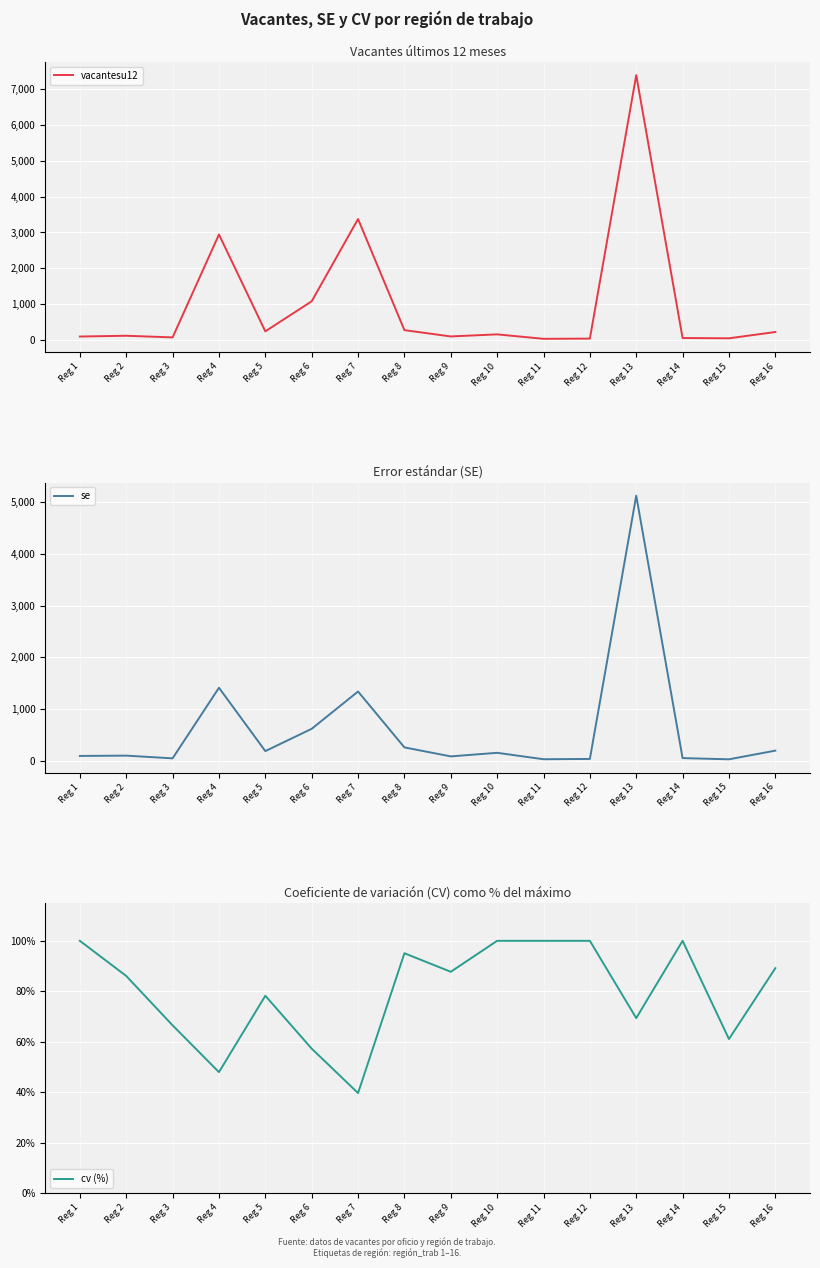

What is the approximate value of vacantesu12 at Reg 7?

3376.2